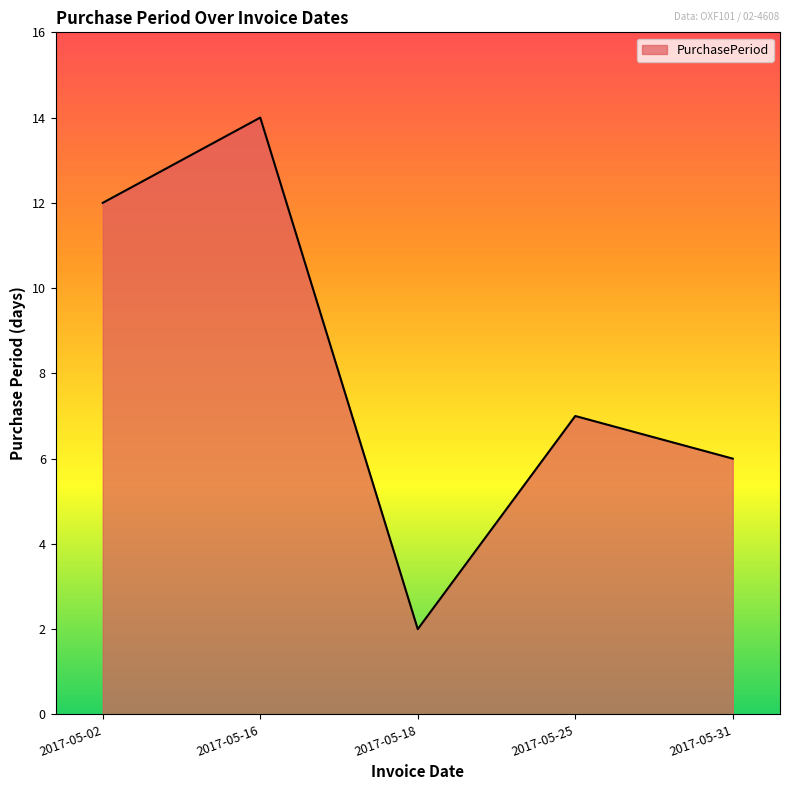

What is the average value?

8